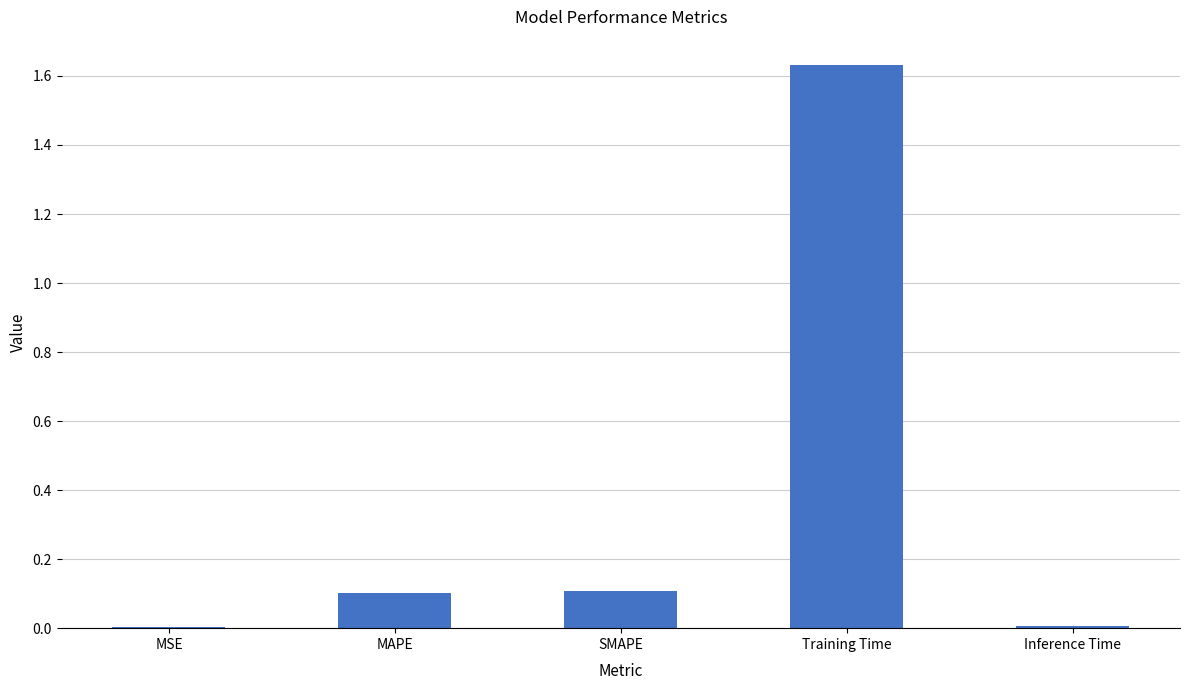

The chart shows a value of 0.0 at Inference Time. True or false?

True